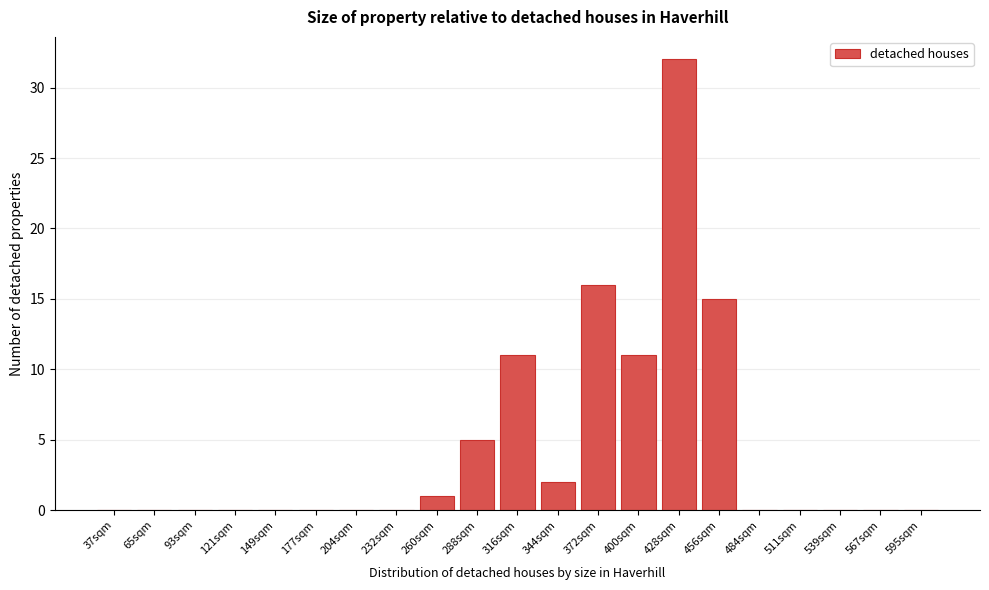

Reading left to right, what are all the values shown in this chart?

37sqm=0	65sqm=0	93sqm=0	121sqm=0	149sqm=0	177sqm=0	204sqm=0	232sqm=0	260sqm=1	288sqm=5	316sqm=11	344sqm=2	372sqm=16	400sqm=11	428sqm=32	456sqm=15	484sqm=0	511sqm=0	539sqm=0	567sqm=0	595sqm=0